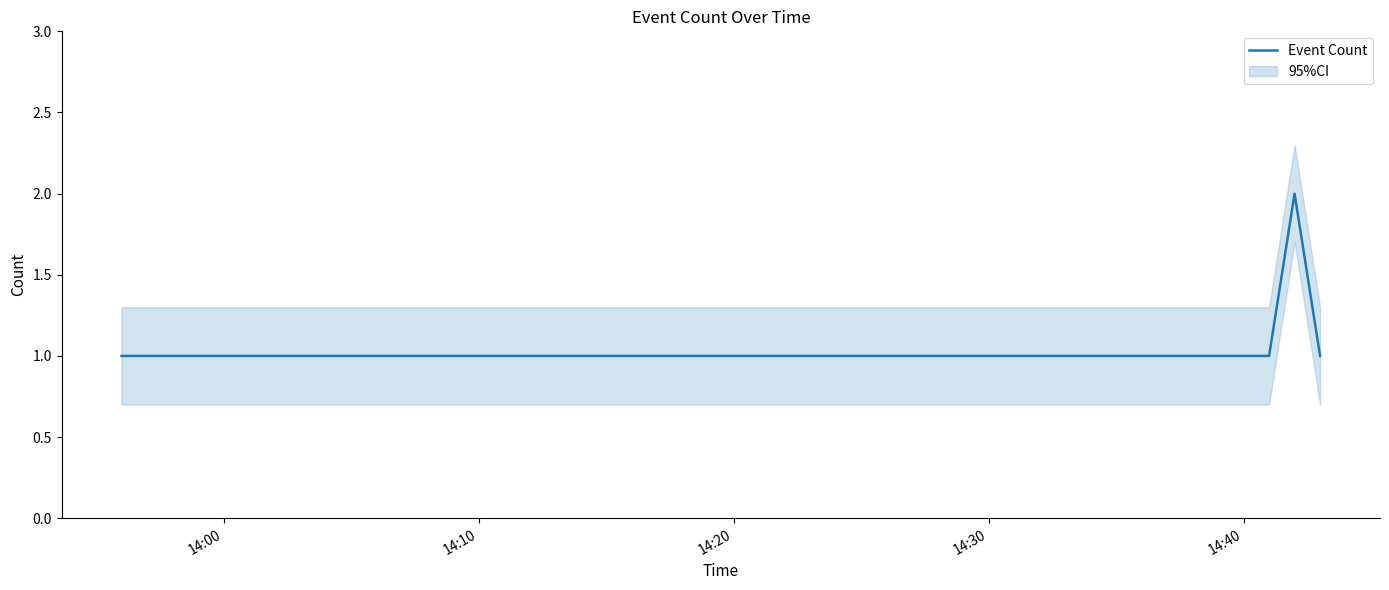

What is the sum of the values at 14:00 and 14:40?

2